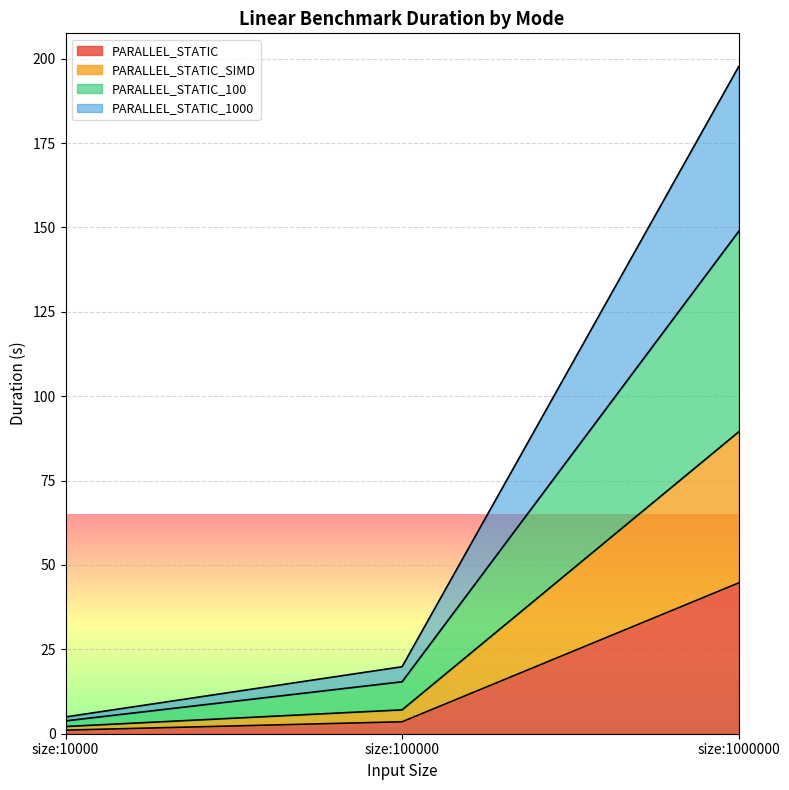

Where is PARALLEL_STATIC_SIMD nearest to the value 45?

size:100000